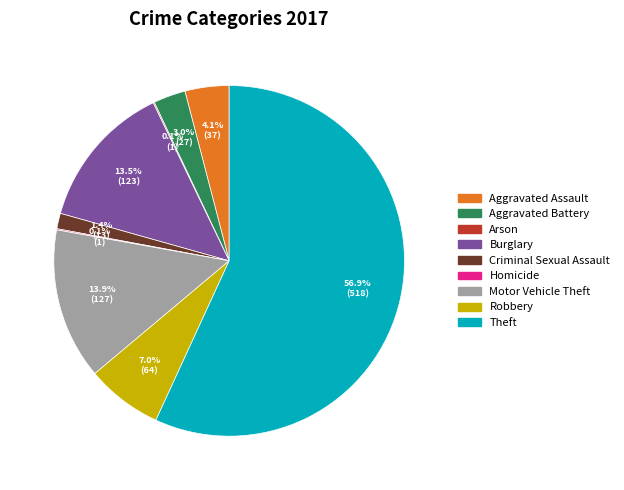

Is there any slice that represents more than half of the pie?

Yes